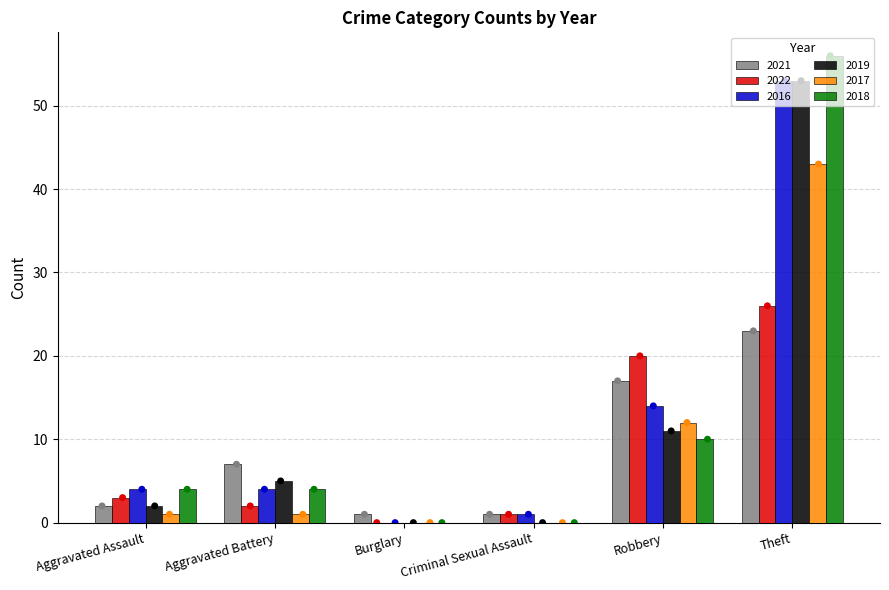

Which series reaches the maximum Y coordinate?

2016